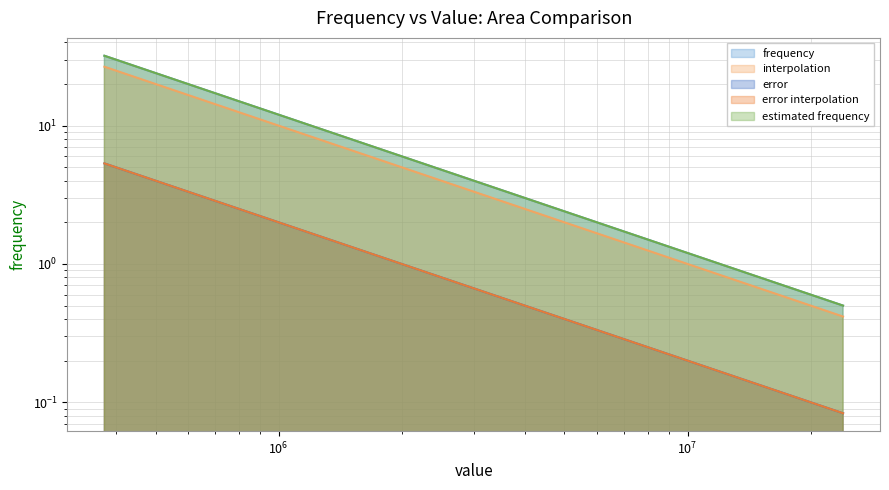

What is the value of the frequency point at the 3rd from the left?

8.0